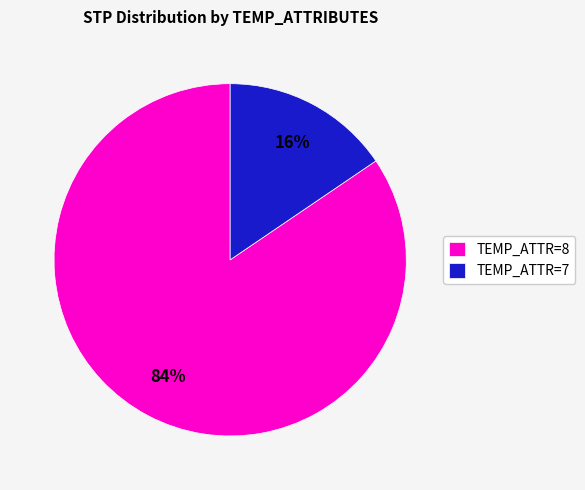

How many segments does this pie chart have?

2